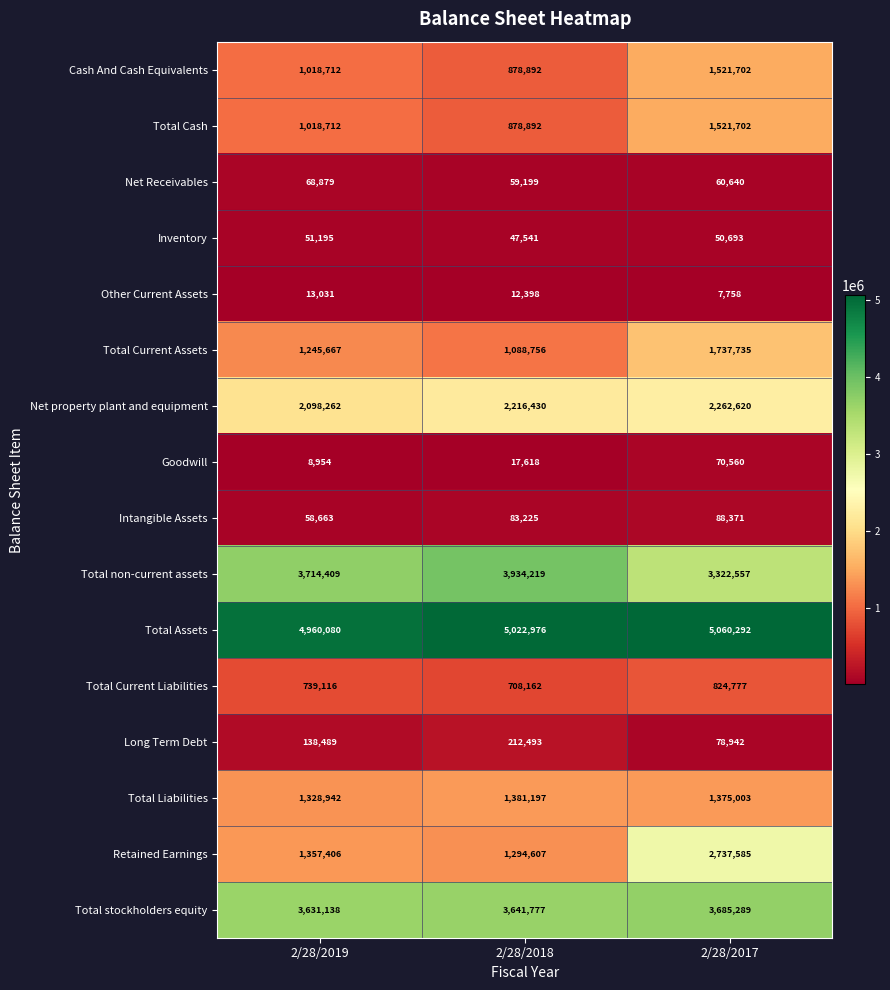

How many Goodwill values are between 8954 and 70560?

3